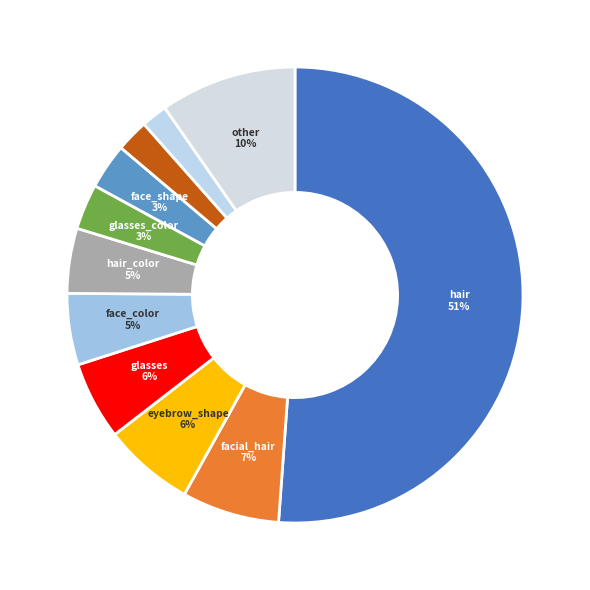

How many slices are in this pie chart?

11